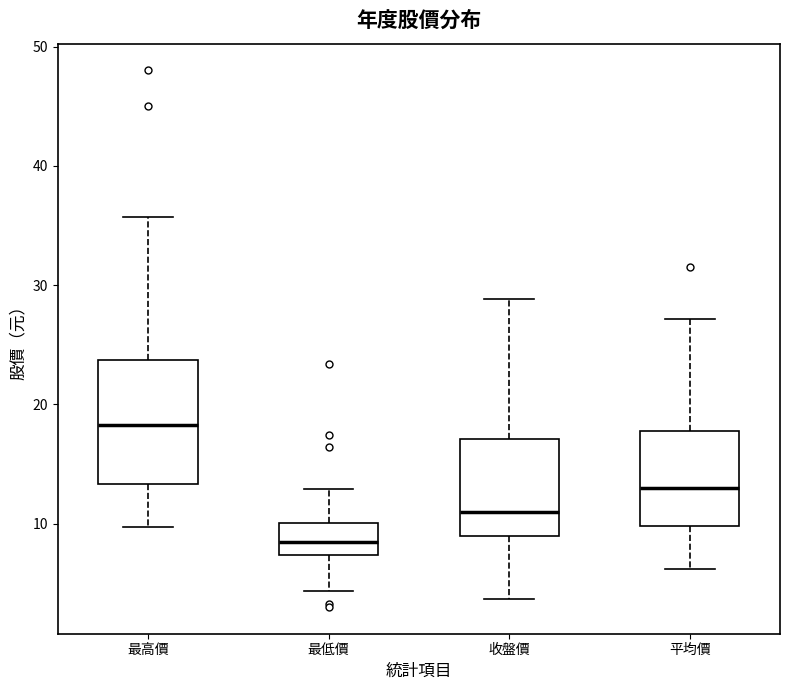

Reading left to right, read every box against the y-axis: the position of its median line, the range the box covers, and the ends of its whiskers. The values are not printed on the chart, so give them approximately, as read against the axis.

最高價: median 18, box 13 to 24, whiskers 10 to 36
最低價: median 8, box 7 to 10, whiskers 4 to 13
收盤價: median 11, box 9 to 17, whiskers 4 to 29
平均價: median 13, box 10 to 18, whiskers 6 to 27